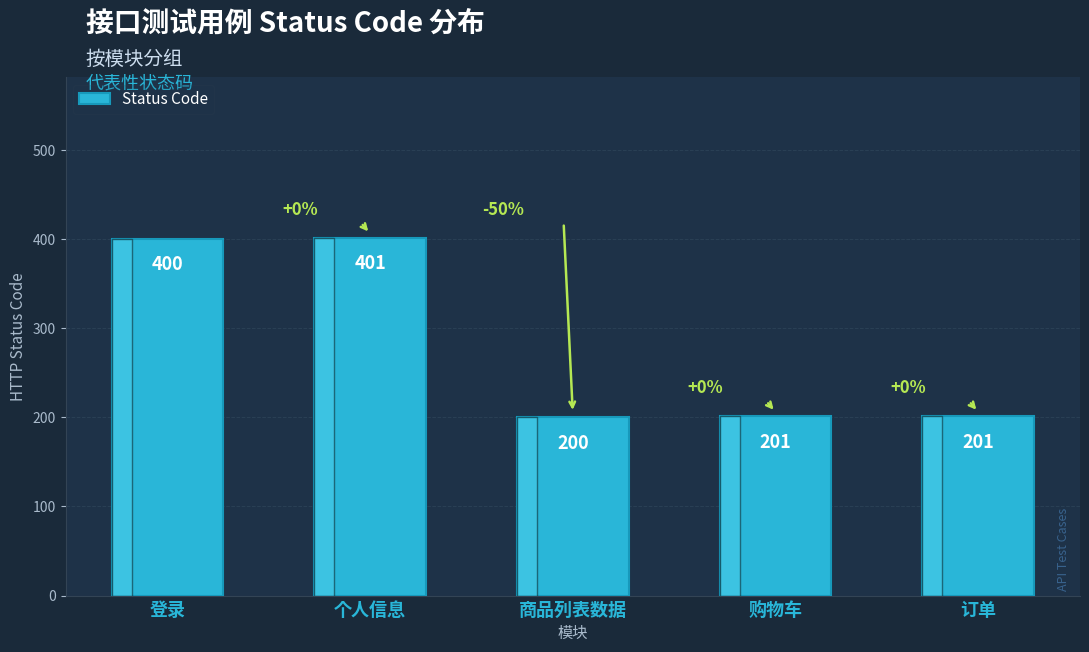

What value does the data have at 登录?

400